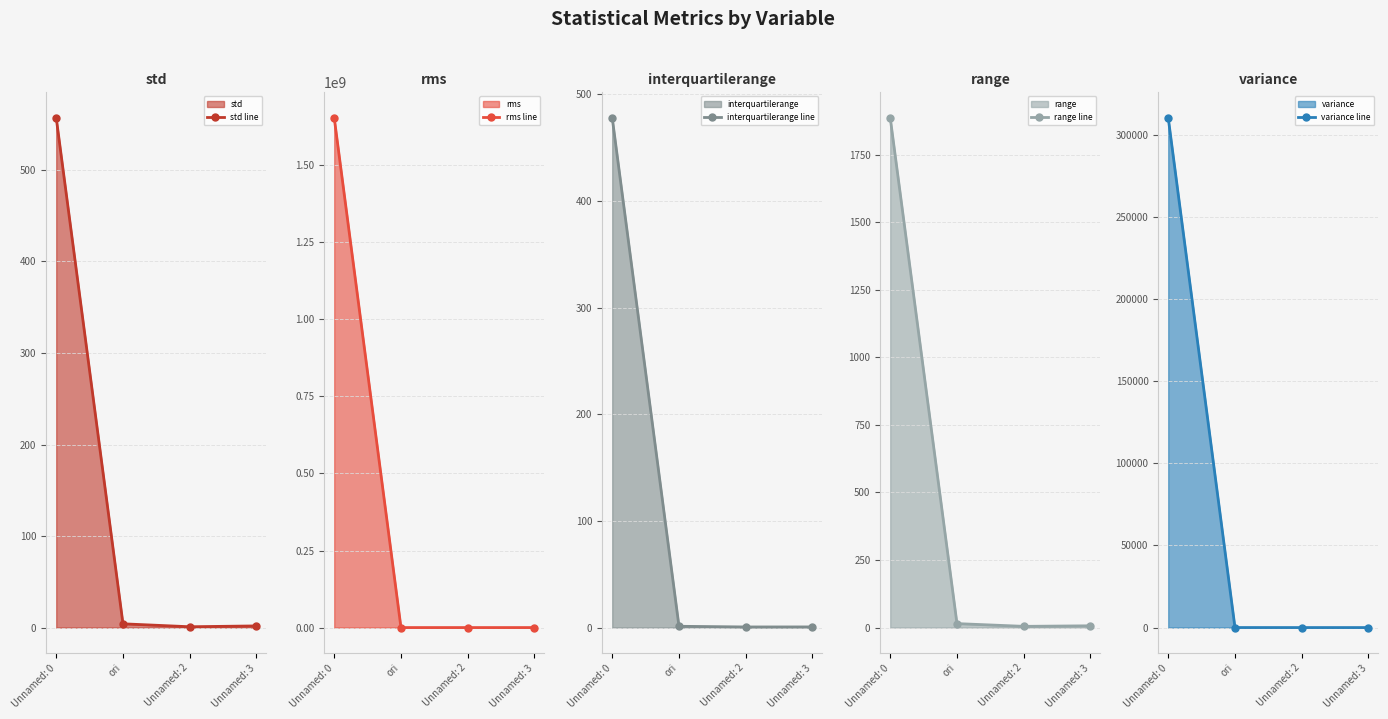

What is the maximum value for std line?

557.0